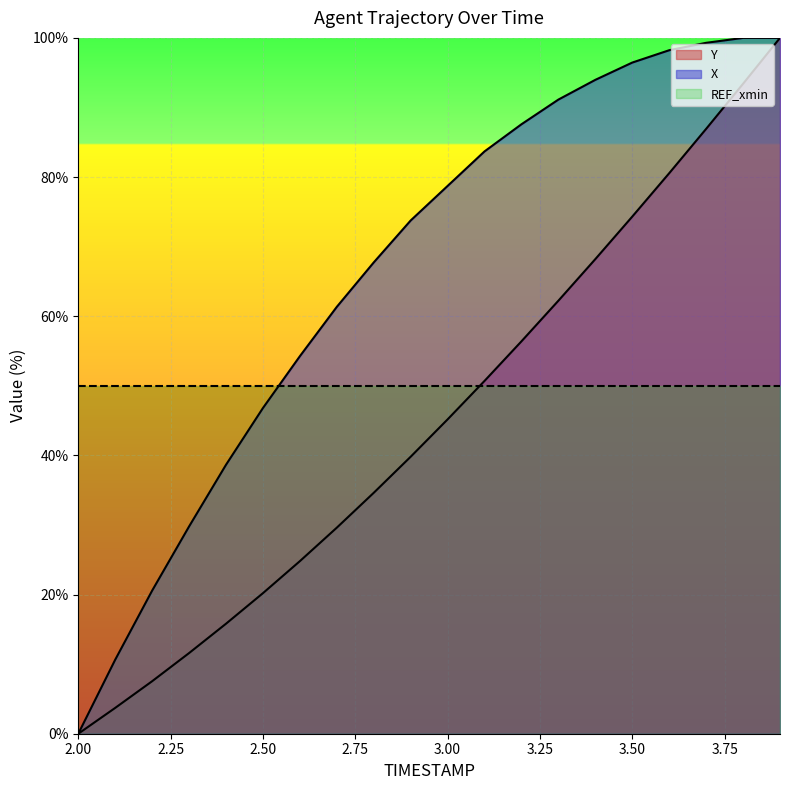

What is the total value across all series at 3.00?

173.9